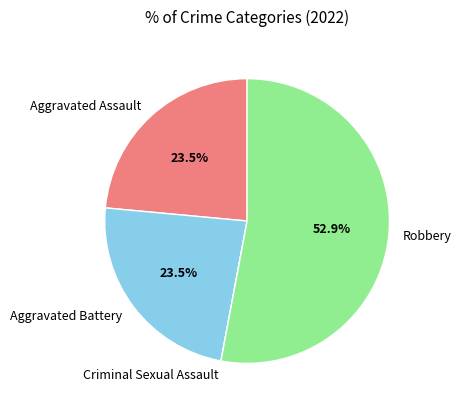

What portion of the pie excludes Aggravated Battery?

76.5%